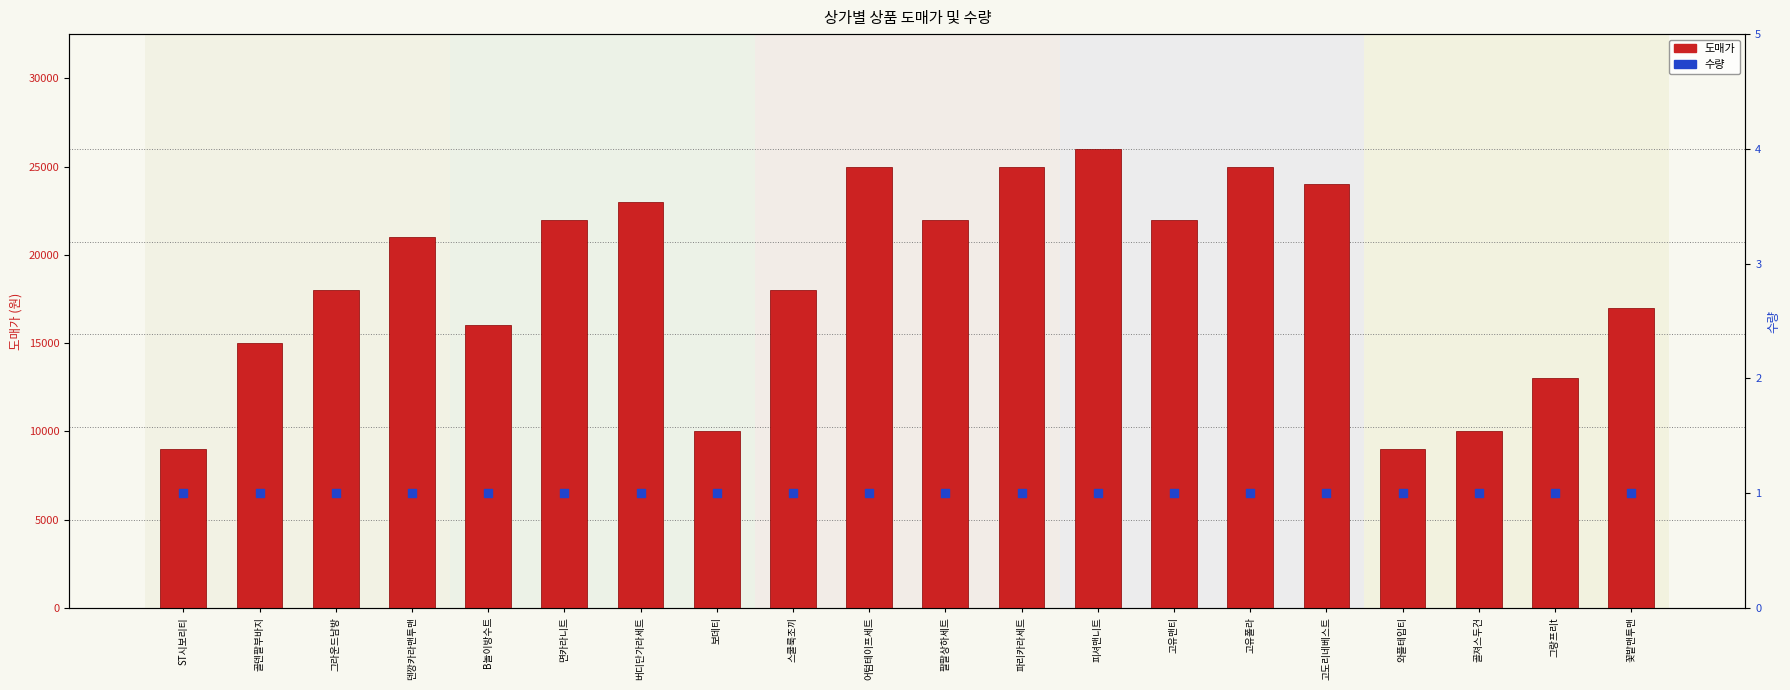

What is the total value across all series at 팔팔상하세트?

22001